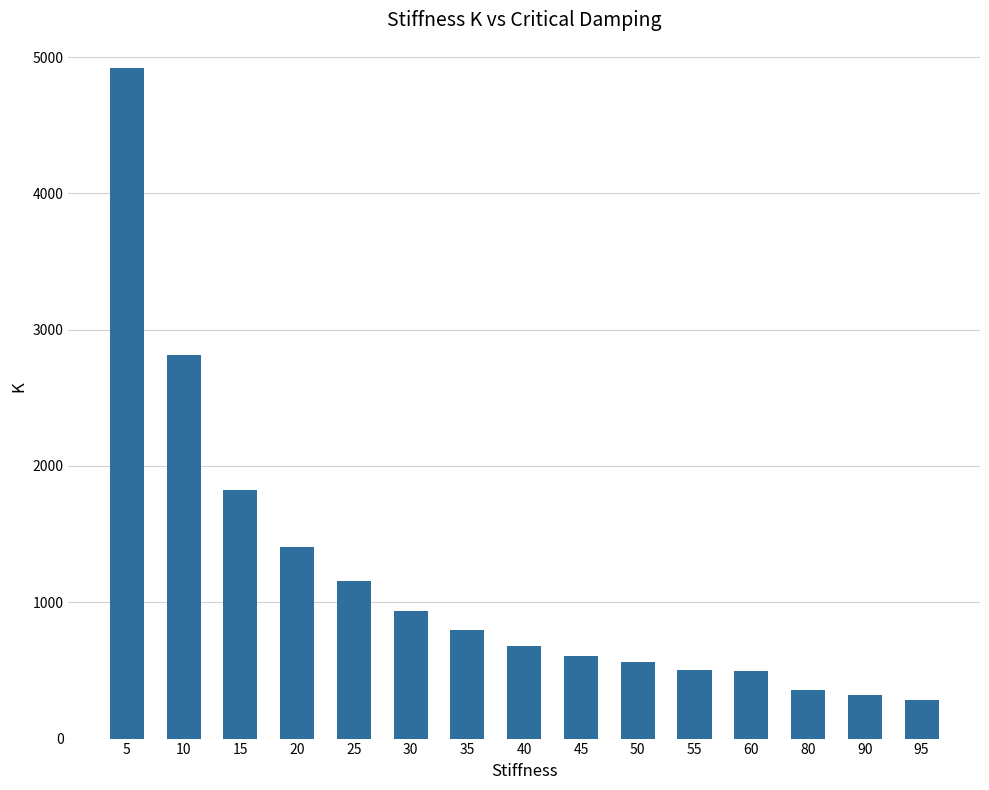

How many bars are there in total?

15